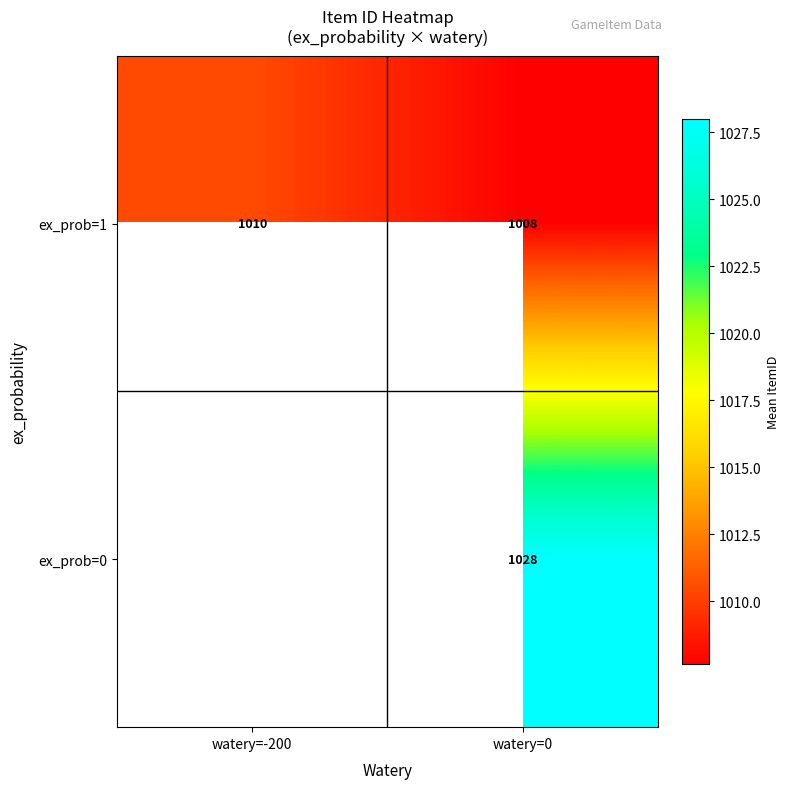

At which label does ex_prob=1 reach its peak?

watery=-200